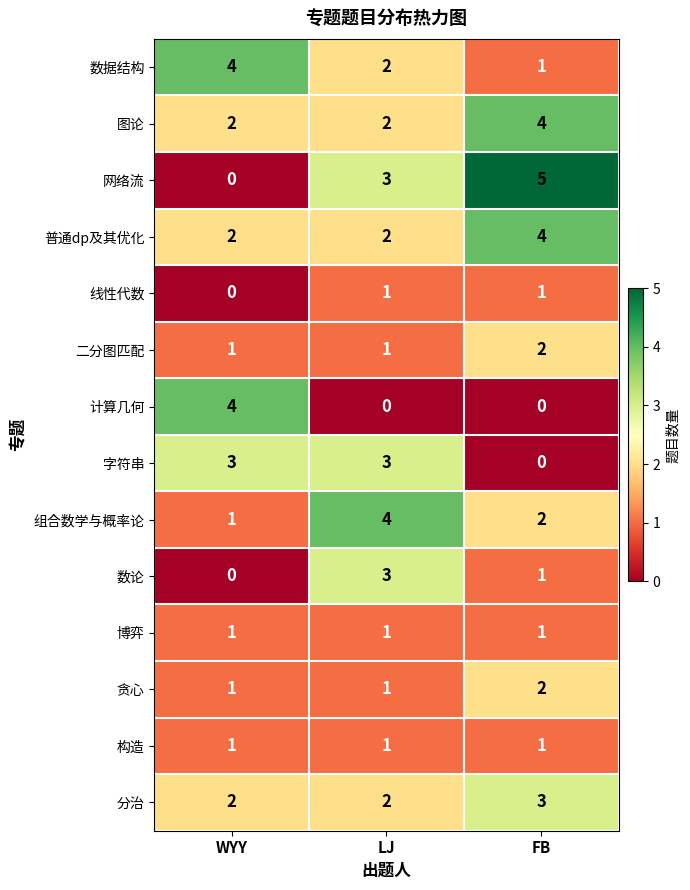

List the labels in order of 数论 value, smallest first.

WYY, FB, LJ